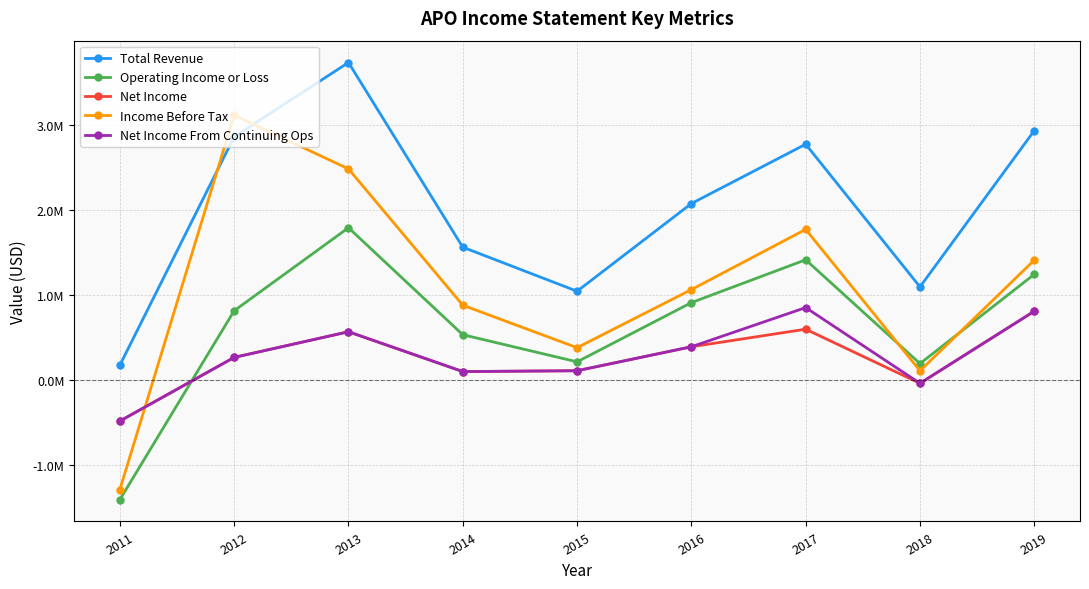

What is the value of the Total Revenue point at the 7th from the left?

2771800